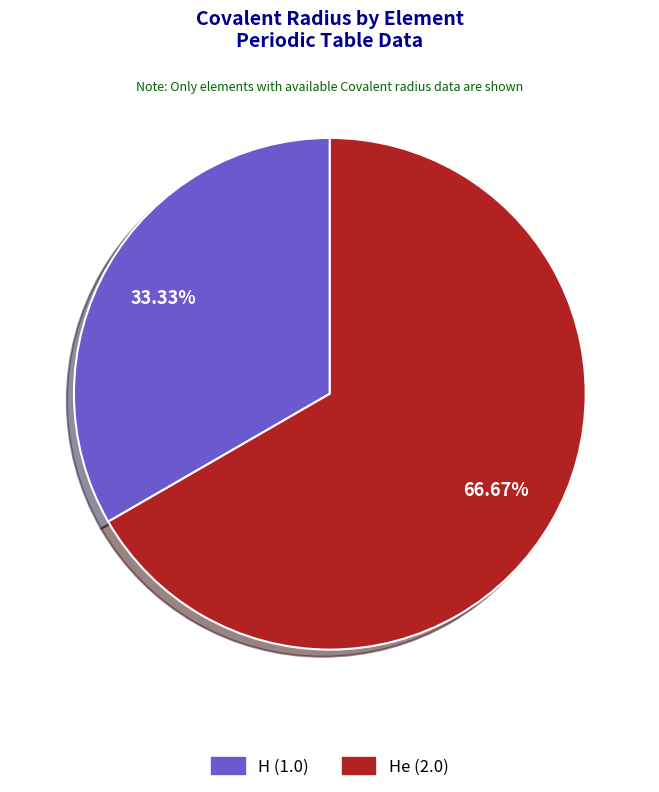

Is there any slice that represents more than half of the pie?

Yes